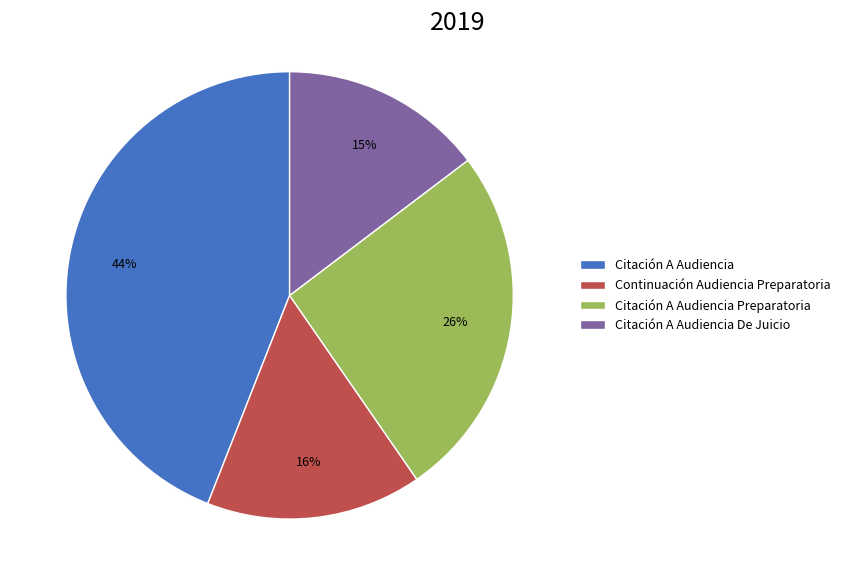

Rank the categories by value from lowest to highest.

Citación A Audiencia De Juicio, Continuación Audiencia Preparatoria, Citación A Audiencia Preparatoria, Citación A Audiencia